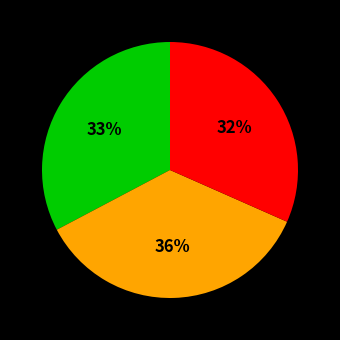

Does any single category account for the majority?

No